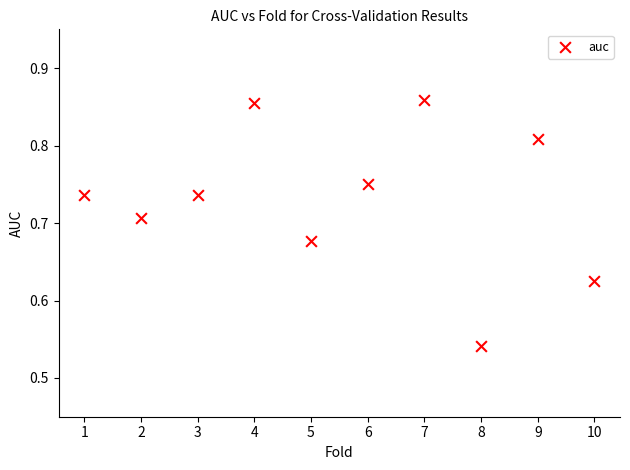

What is the average X value?

5.5